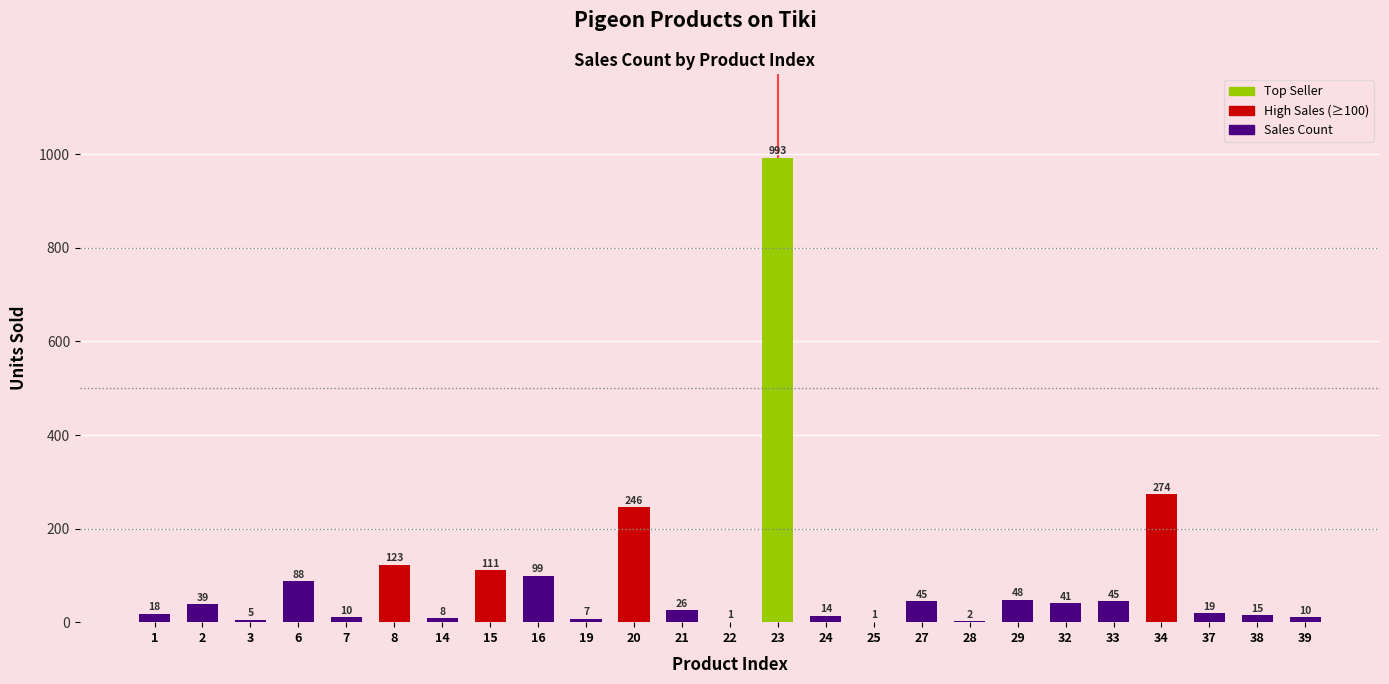

True or false: the data shows 48 at 29.

True